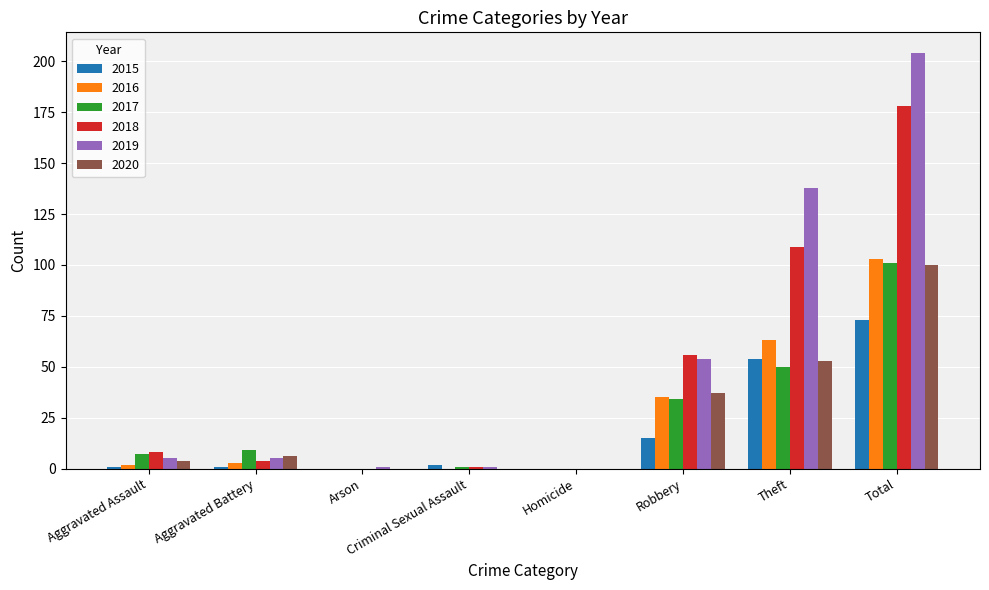

At which label is 2020 closest to 50?

Theft